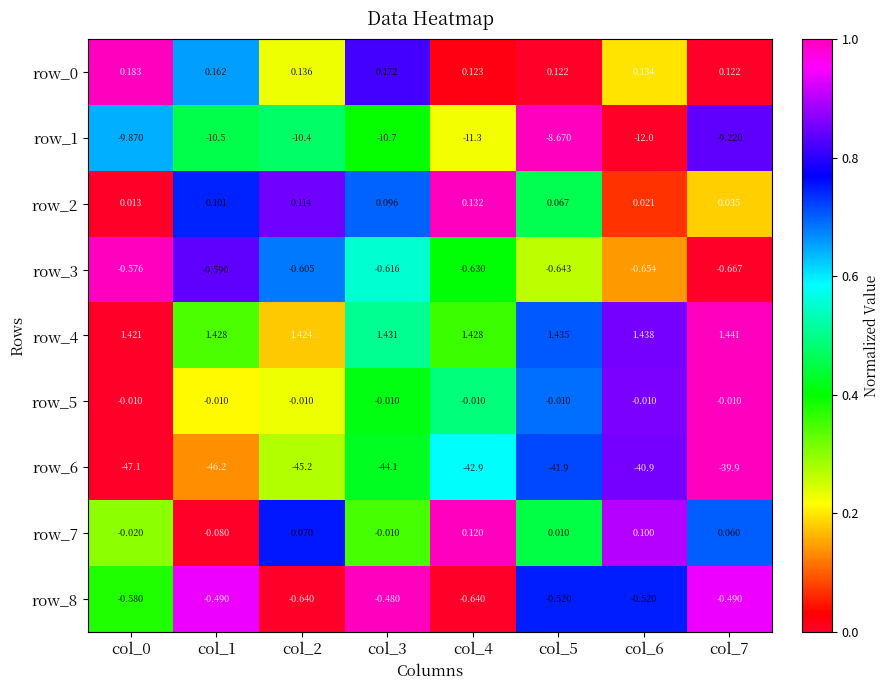

What is the difference between the row_2 values at col_1 and col_7?

0.1